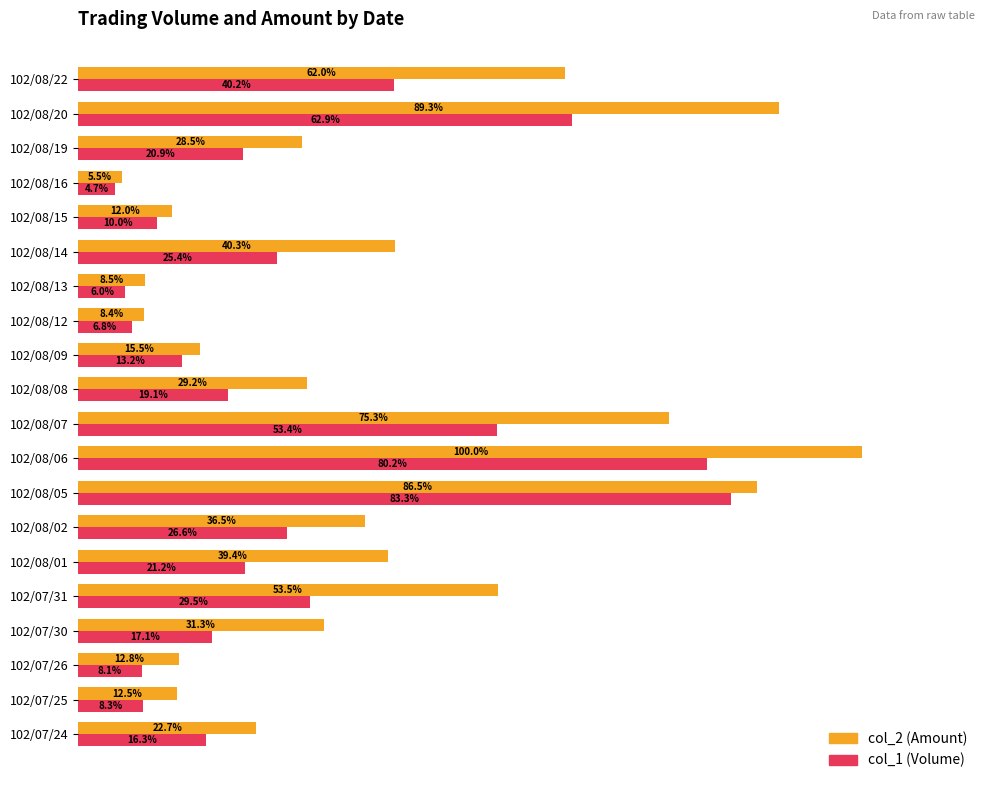

Which series has the widest spread of values?

col_2 (Amount)